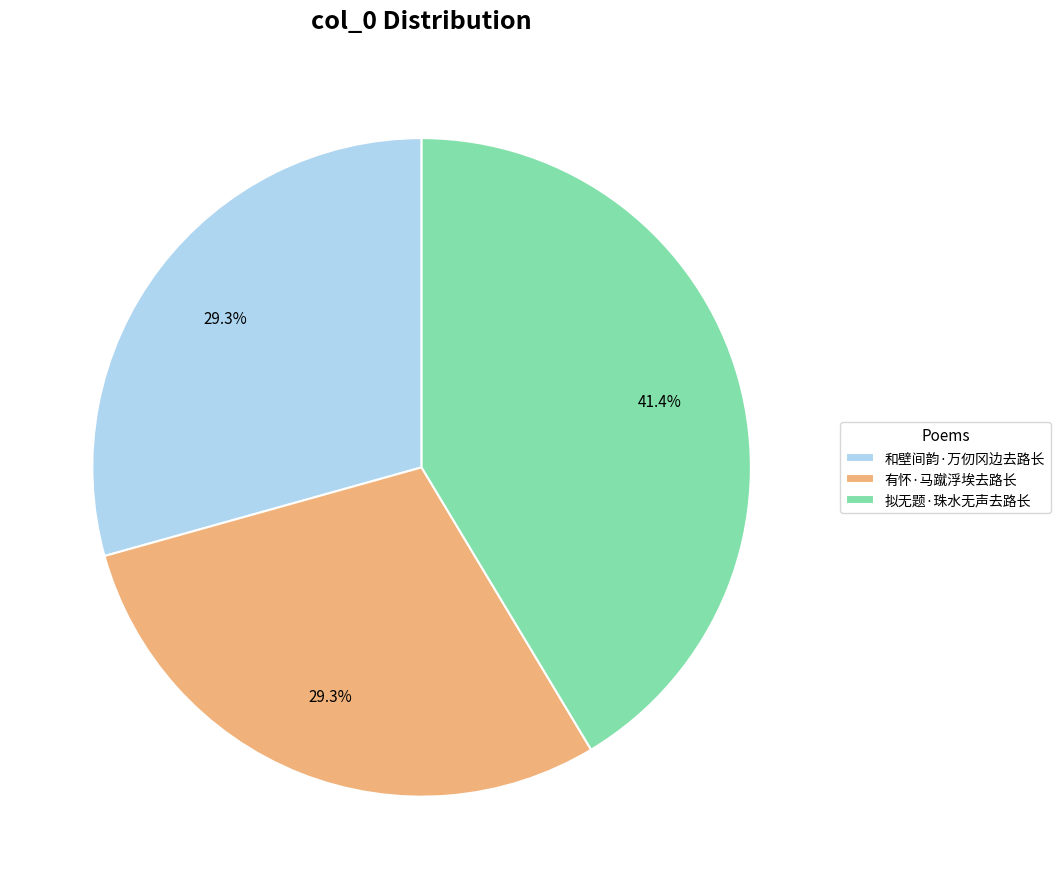

To the nearest percent, what is the combined percentage of 和壁间韵·万仞冈边去路长 and 有怀·马蹴浮埃去路长?

59%